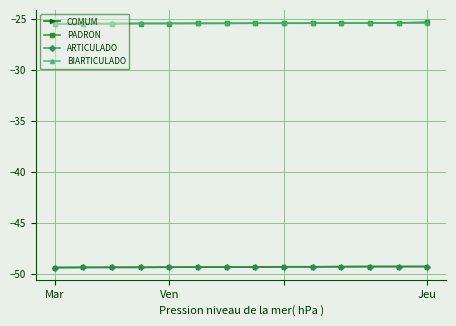

Does the chart have visible grid lines?

Yes